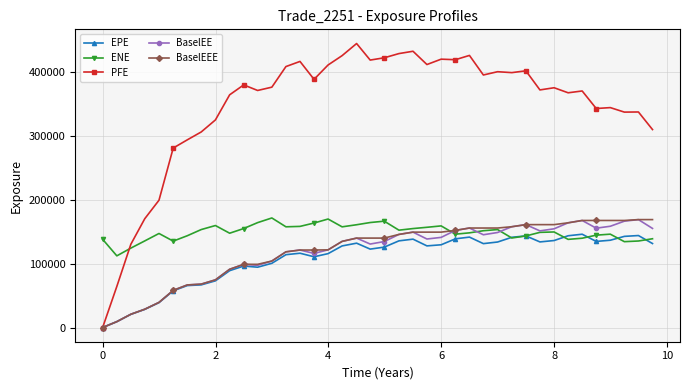

True or false: ENE and PFE cross at least once.

True